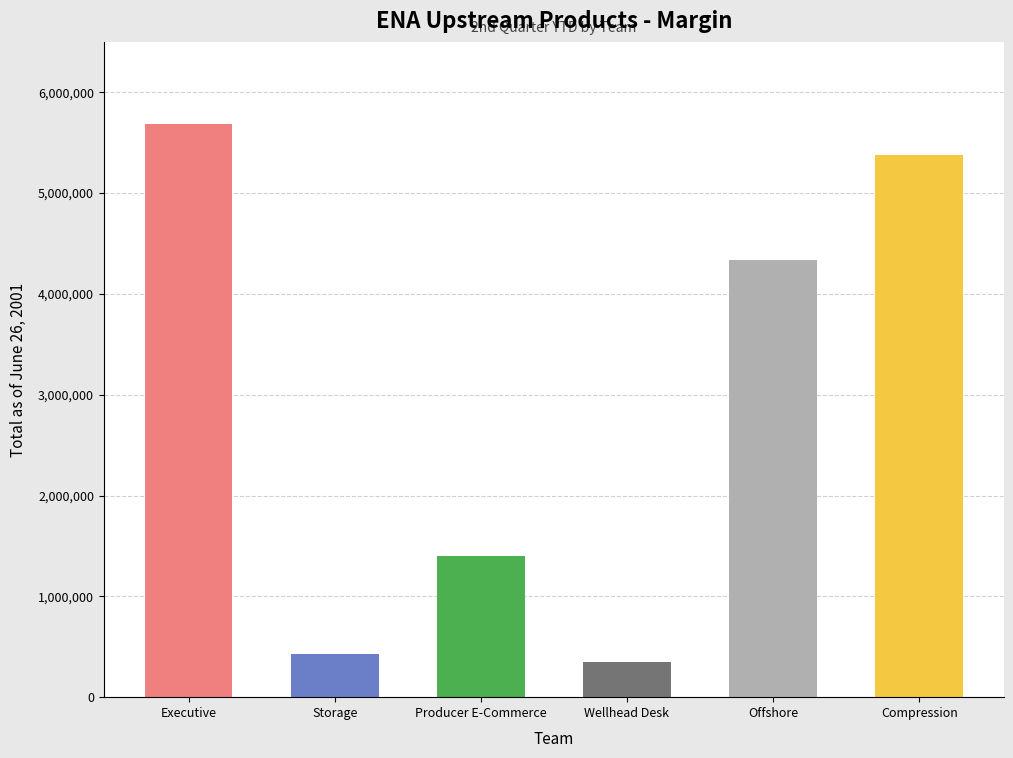

At which label is the value closest to 3019500?

Offshore